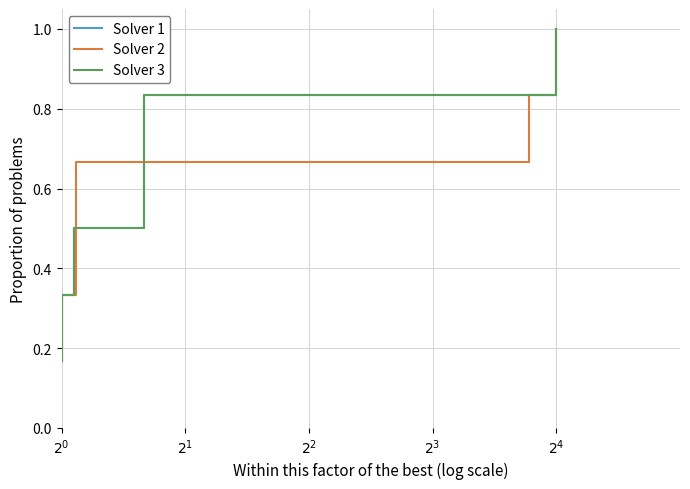

What is the average value of the Solver 1 series?

0.6